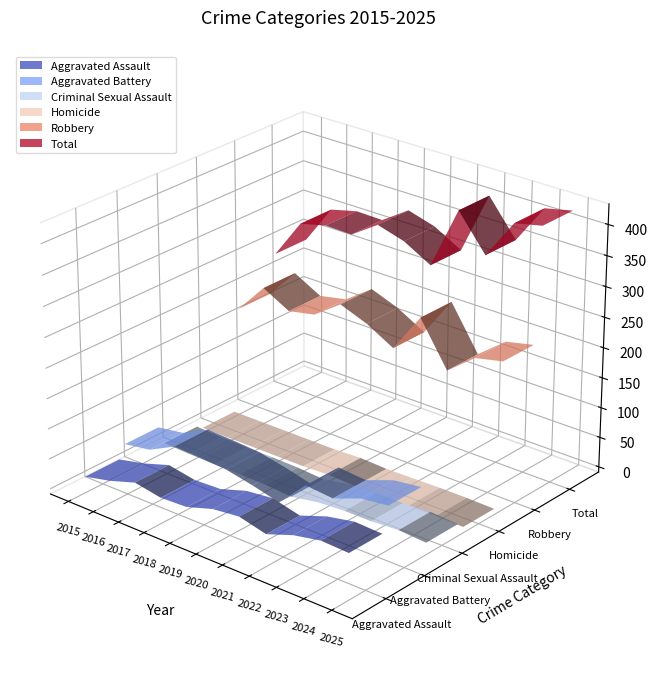

Reading left to right, what are all the values shown in this chart?

Aggravated Assault: 2015=18	2016=28	2017=42	2018=34	2019=36	2020=50	2021=55	2022=44	2023=60	2024=69	2025=67
Aggravated Battery: 2015=39	2016=46	2017=68	2018=66	2019=63	2020=54	2021=43	2022=88	2023=84	2024=101	2025=107
Criminal Sexual Assault: 2015=7	2016=5	2017=4	2018=4	2019=3	2020=0	2021=8	2022=11	2023=11	2024=14	2025=11
Homicide: 2015=0	2016=0	2017=0	2018=0	2019=0	2020=2	2021=0	2022=1	2023=2	2024=2	2025=1
Robbery: 2015=173	2016=223	2017=199	2018=208	2019=240	2020=223	2021=198	2022=263	2023=192	2024=228	2025=238
Total: 2015=237	2016=302	2017=313	2018=312	2019=342	2020=329	2021=304	2022=407	2023=349	2024=414	2025=424